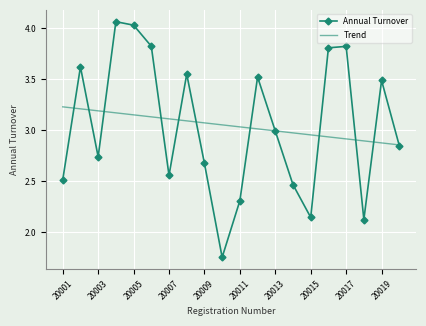

Rank the series by their maximum value, from highest to lowest.

Annual Turnover, Trend